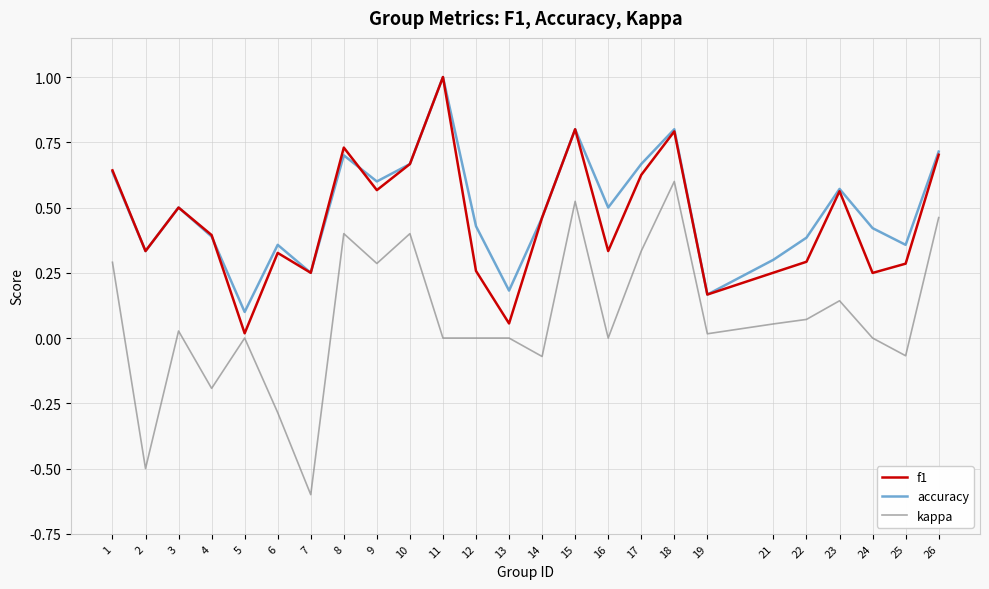

How many interior local peaks does the f1 series have?

7